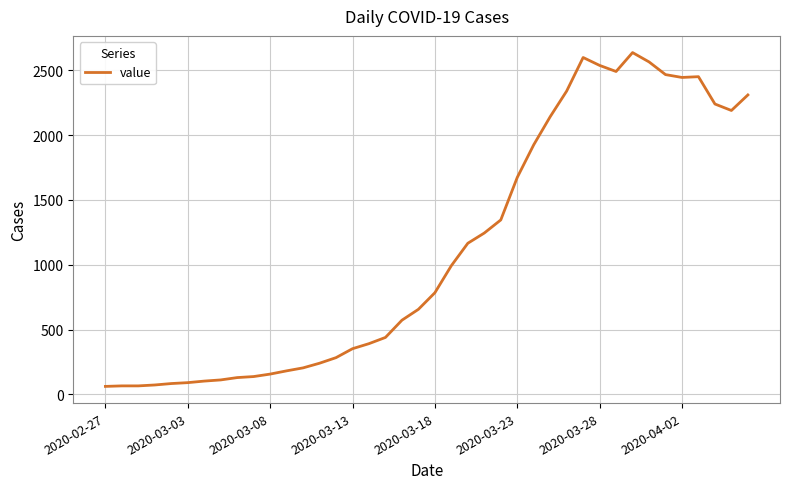

What is the maximum value shown in the chart?

2638